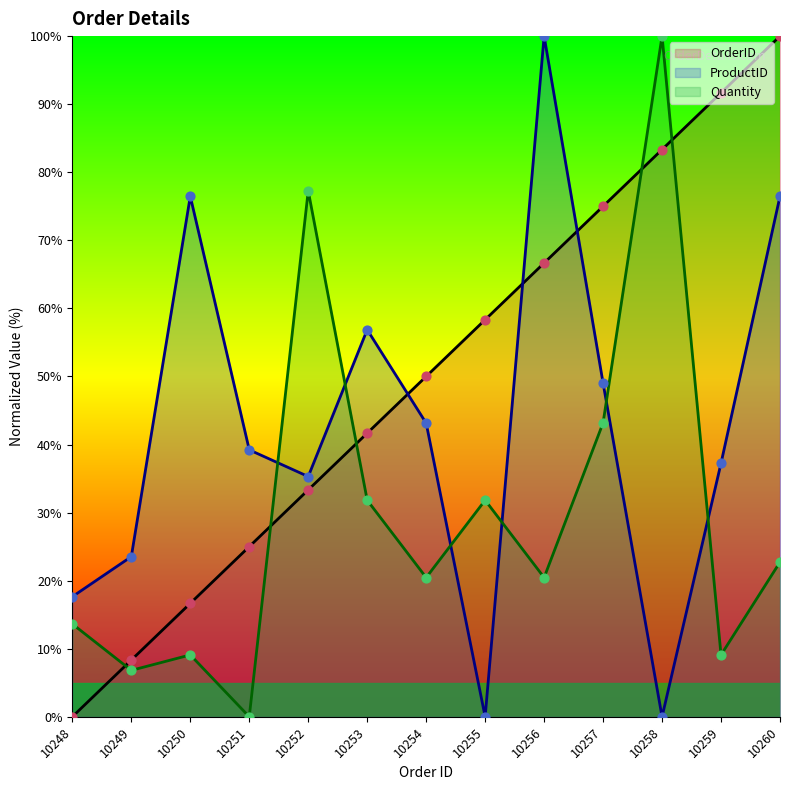

What is the total value across all series at 10260?

199.2